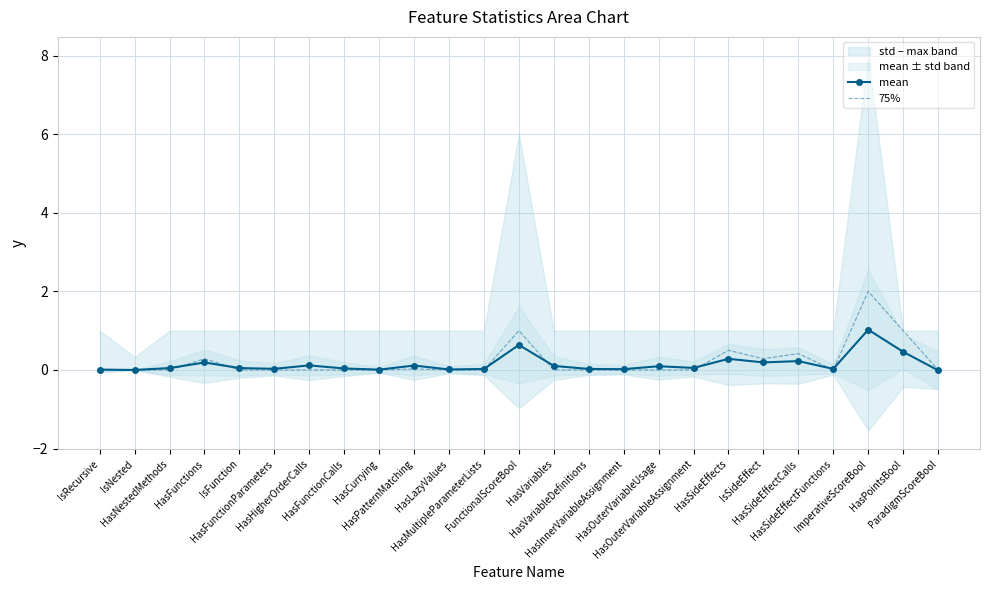

Rank the categories by 75% value from highest to lowest.

ImperativeScoreBool, FunctionalScoreBool, HasPointsBool, HasSideEffects, HasSideEffectCalls, HasFunctions, IsSideEffect, HasPatternMatching, IsRecursive, IsNested, HasNestedMethods, IsFunction, HasFunctionParameters, HasHigherOrderCalls, HasFunctionCalls, HasCurrying, HasLazyValues, HasMultipleParameterLists, HasVariables, HasVariableDefinitions, HasInnerVariableAssignment, HasOuterVariableUsage, HasOuterVariableAssignment, HasSideEffectFunctions, ParadigmScoreBool